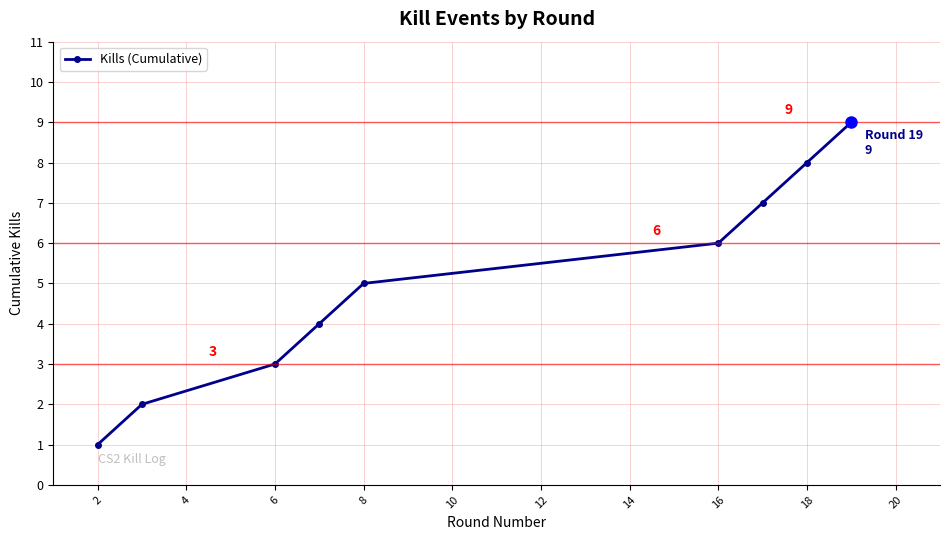

Reading left to right, transcribe all the data shown in this chart.

1	2	3	4	5	6	7	8	9